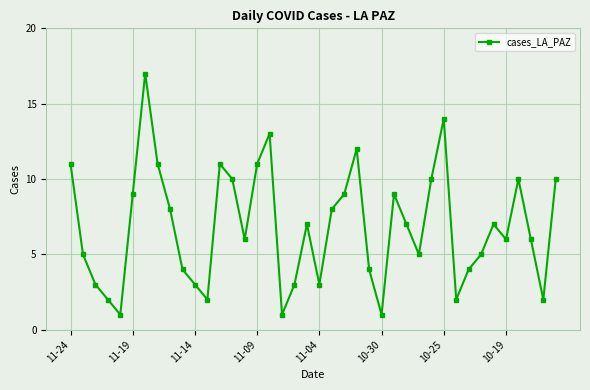

Reading right to left, extract all data points from this chart.

10	2	6	10	6	7	5	4	2	14	10	5	7	9	1	4	12	9	8	3	7	3	1	13	11	6	10	11	2	3	4	8	11	17	9	1	2	3	5	11